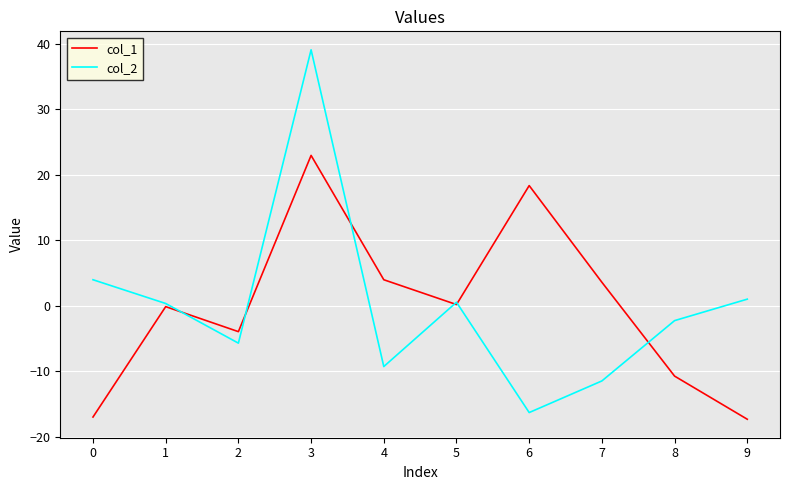

List the series in order of their peak value, highest first.

col_2, col_1